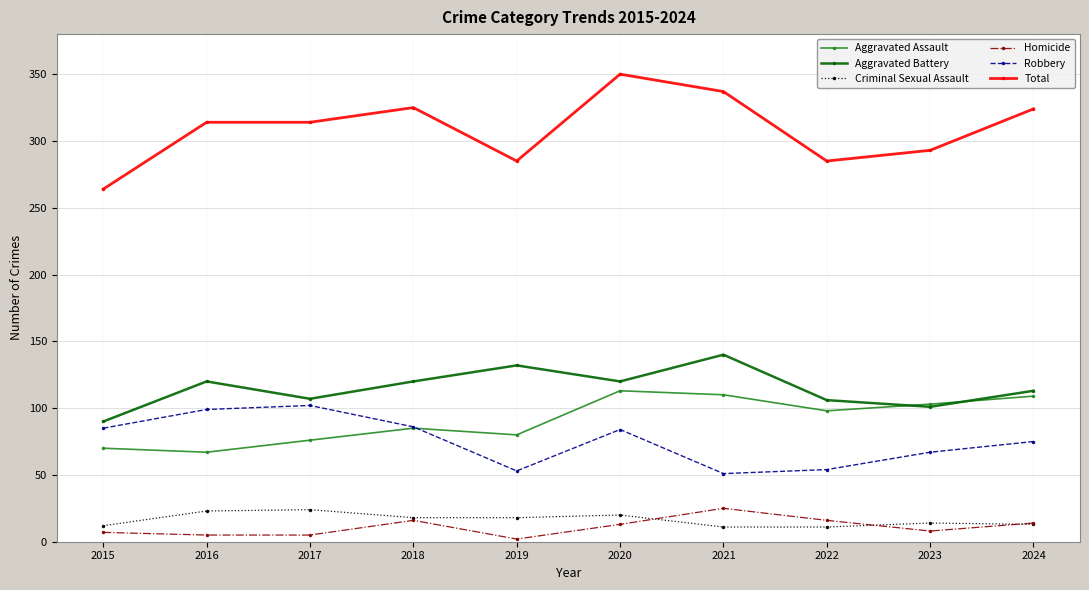

True or false: Total has a value of 387 at 2022.

False